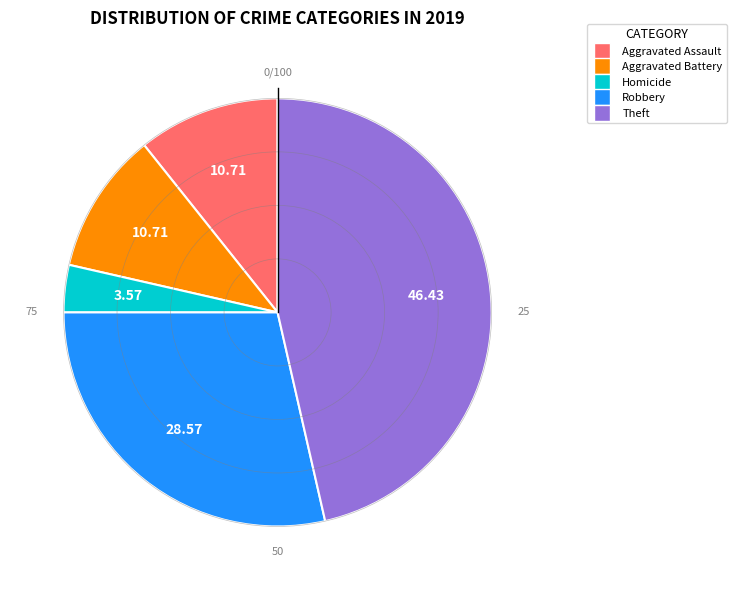

Is there a majority slice in this chart?

No